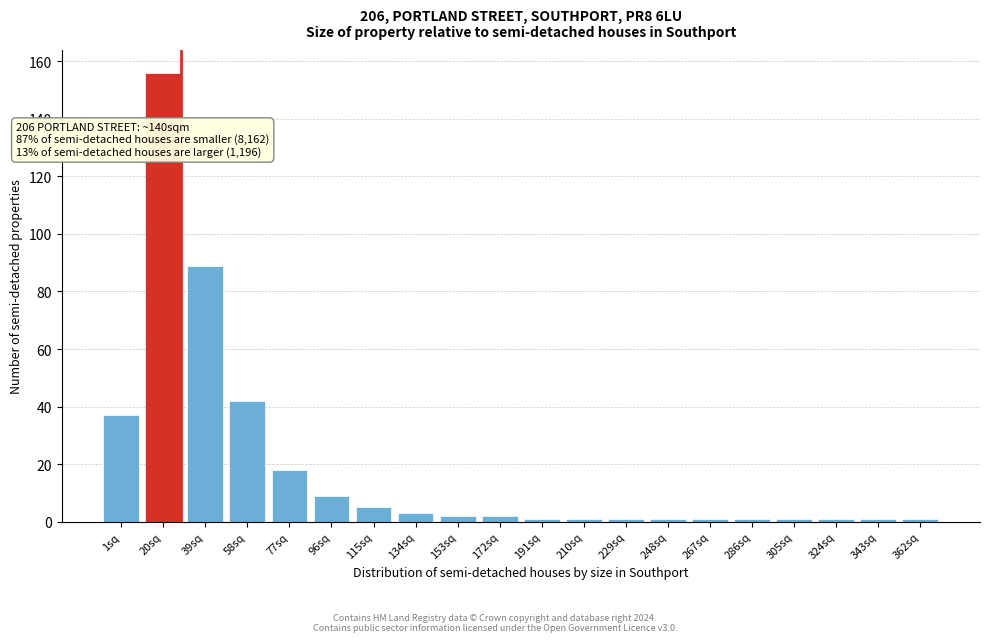

Reading left to right, what are all the values shown in this chart?

1sq=37	20sq=156	39sq=89	58sq=42	77sq=18	96sq=9	115sq=5	134sq=3	153sq=2	172sq=2	191sq=1	210sq=1	229sq=1	248sq=1	267sq=1	286sq=1	305sq=1	324sq=1	343sq=1	362sq=1